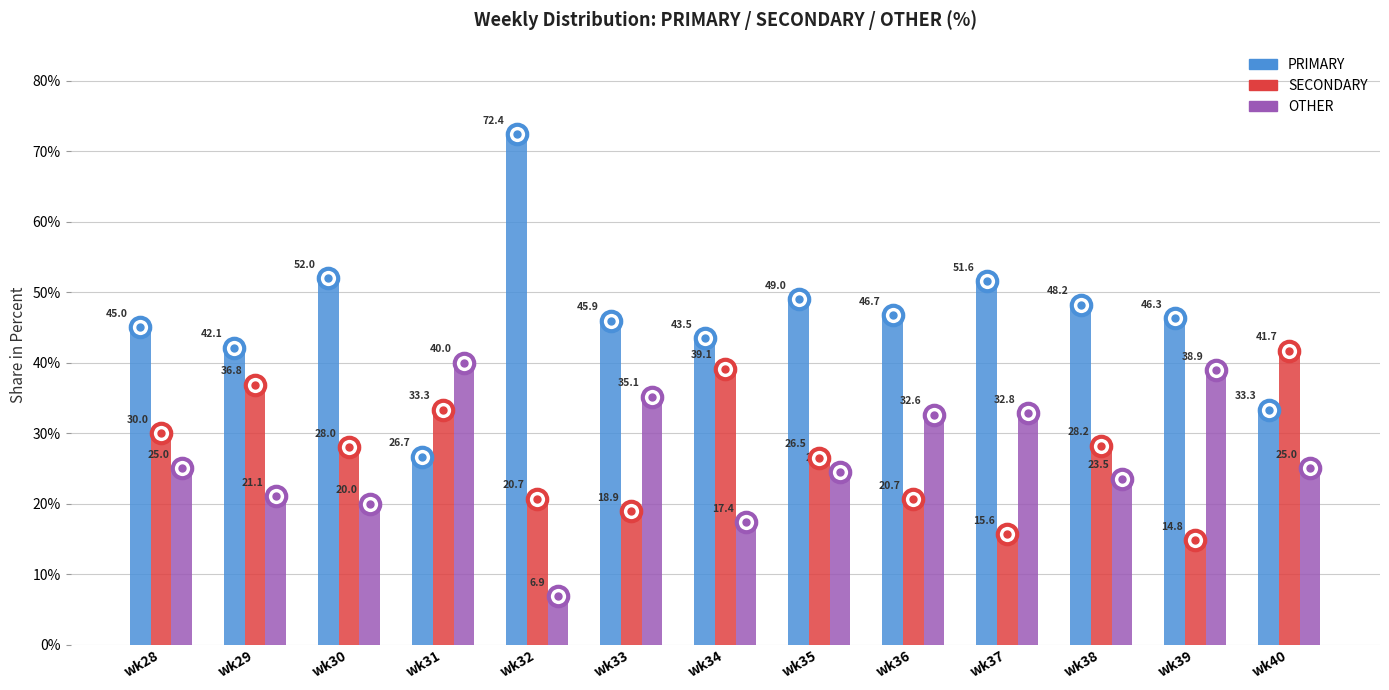

The PRIMARY series shows 23.2 at wk32. True or false?

False